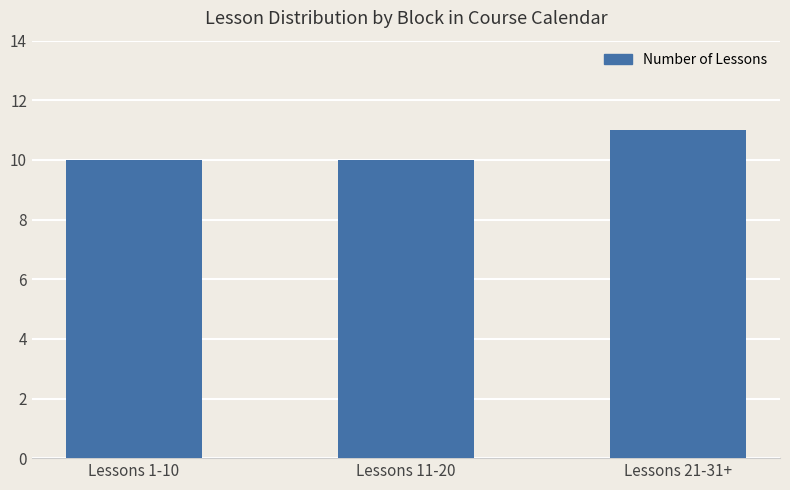

The value at Lessons 11-20 is 10. True or false?

True